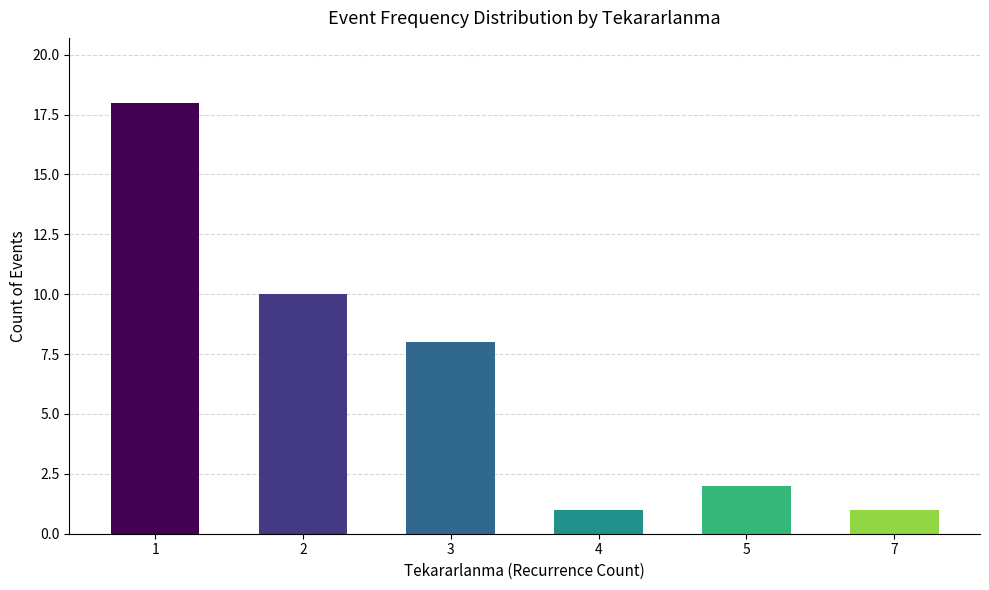

What is the greatest value displayed?

18